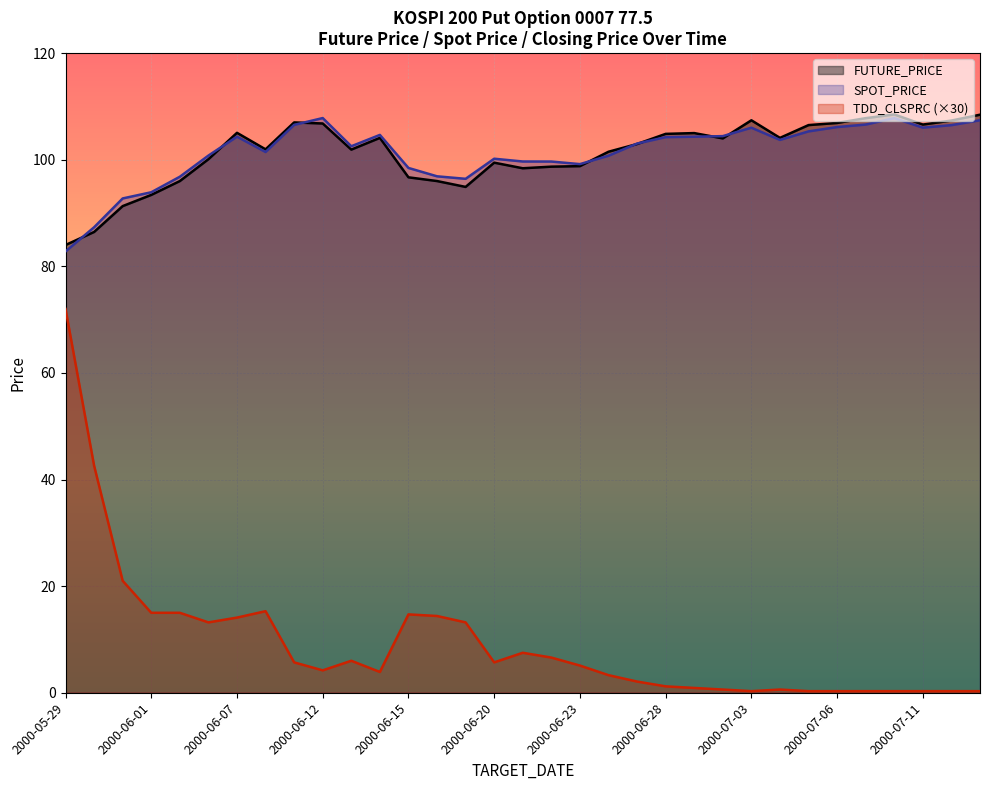

At which category does FUTURE_PRICE reach its first local peak?

2000-06-07